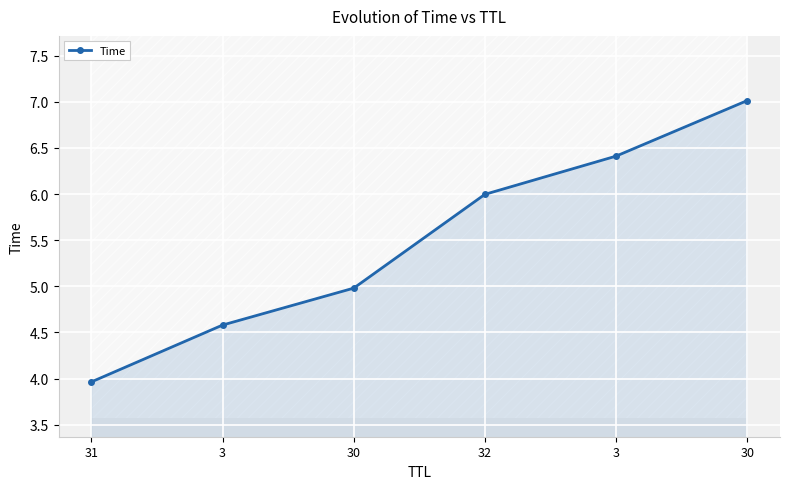

At which label does the data first exceed 5?

32